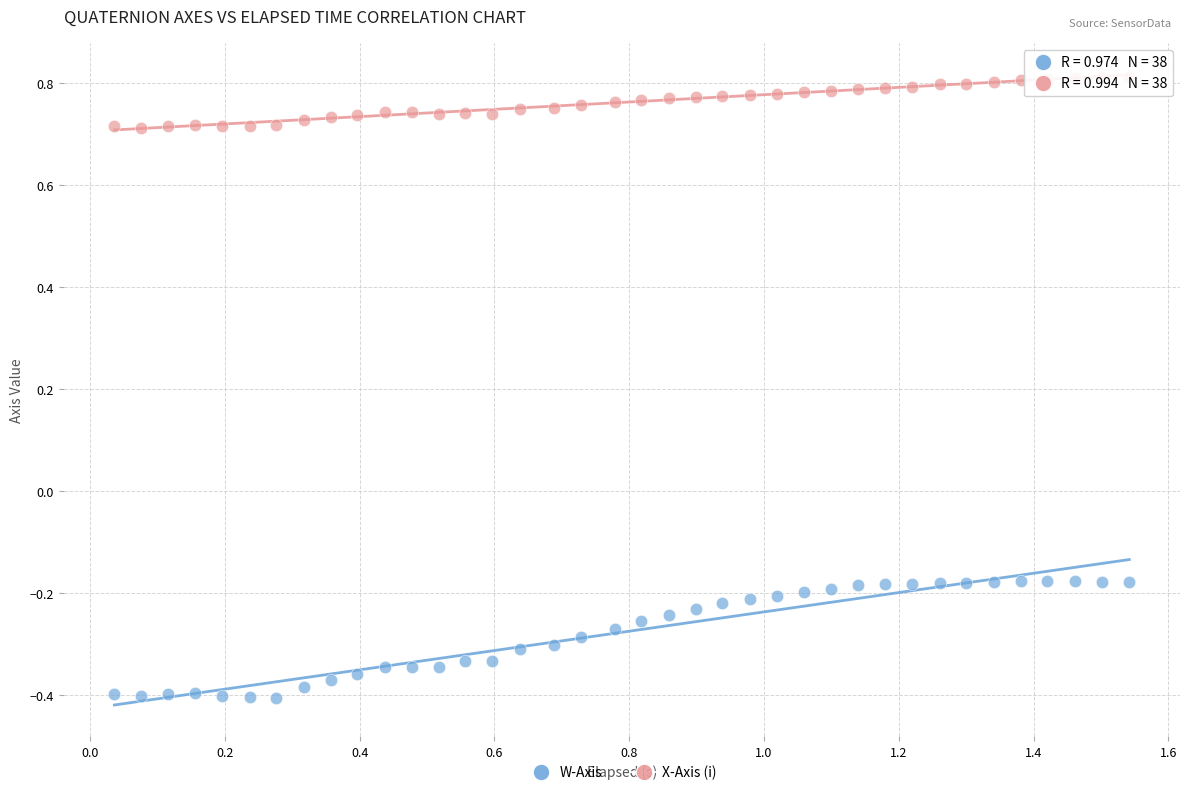

What are all the series names shown in the legend?

W-Axis, X-Axis (i)